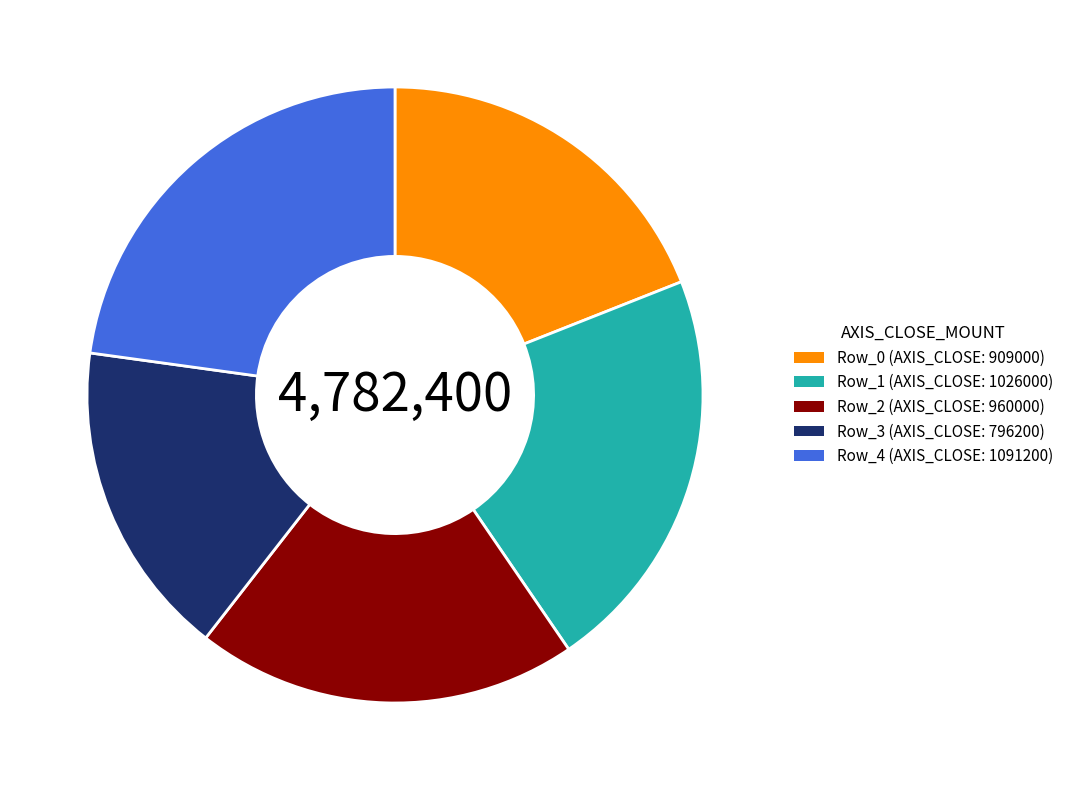

The Row_0 slice represents 19% of the pie. True or false?

True